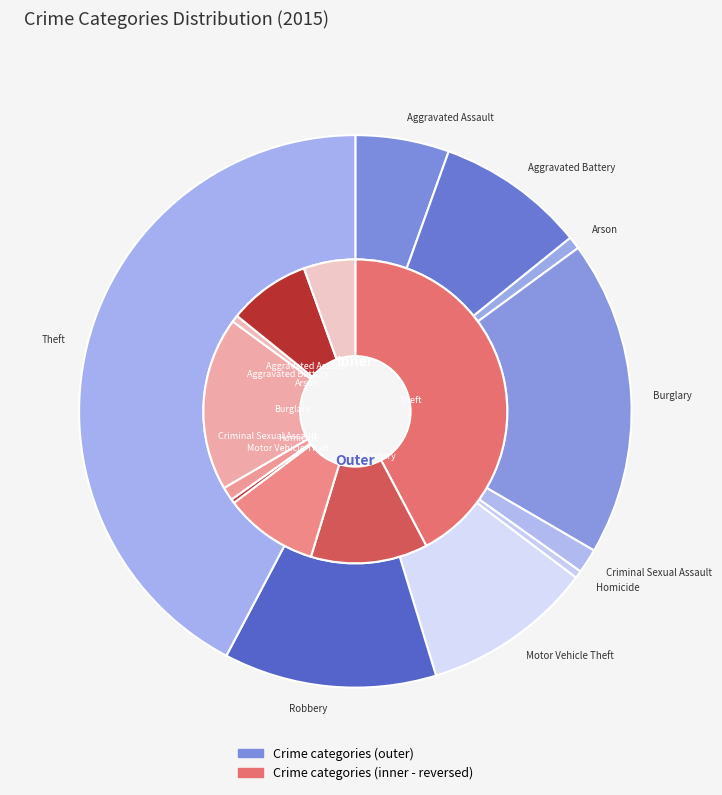

Combined, do Homicide and Aggravated Assault account for over 50%?

No